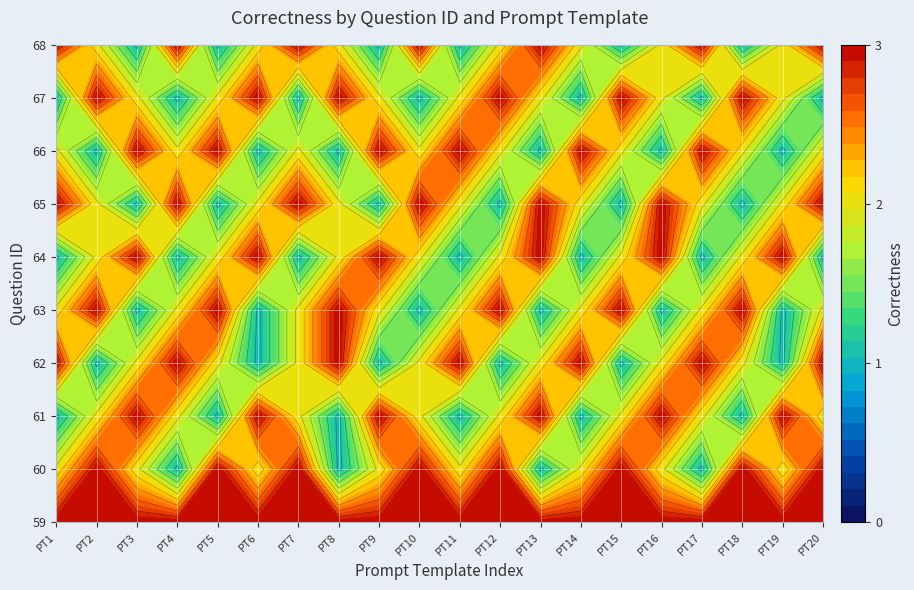

Which series has the largest total across all categories?

59